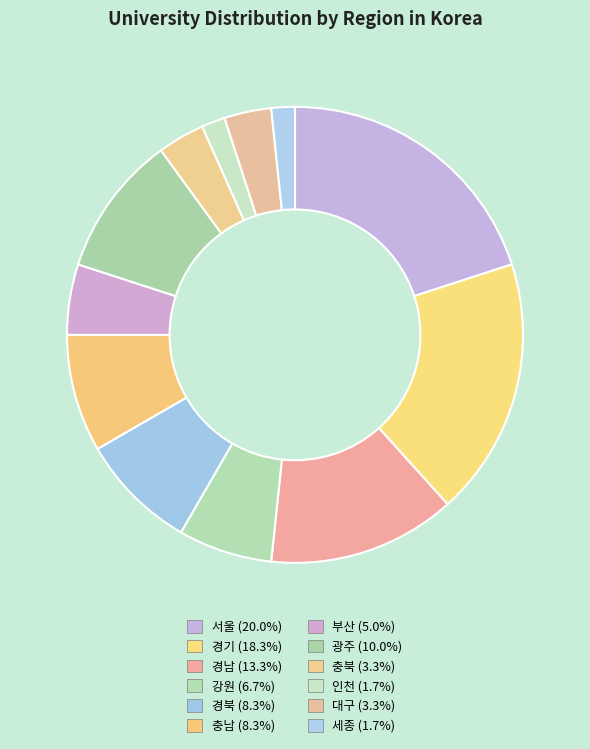

Count the number of slices in the pie.

12